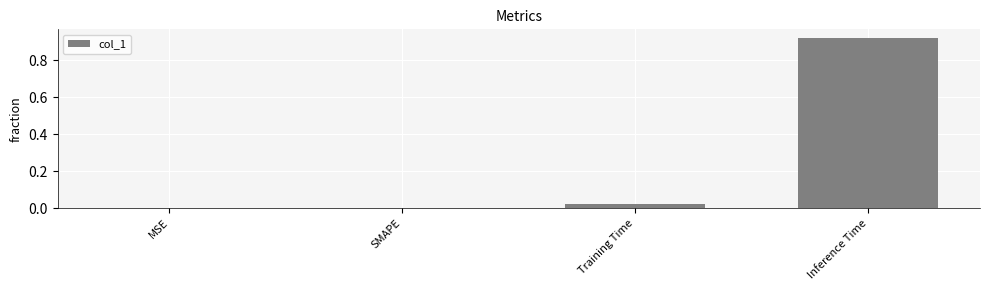

At which category does the chart reach its peak across all series?

Inference Time